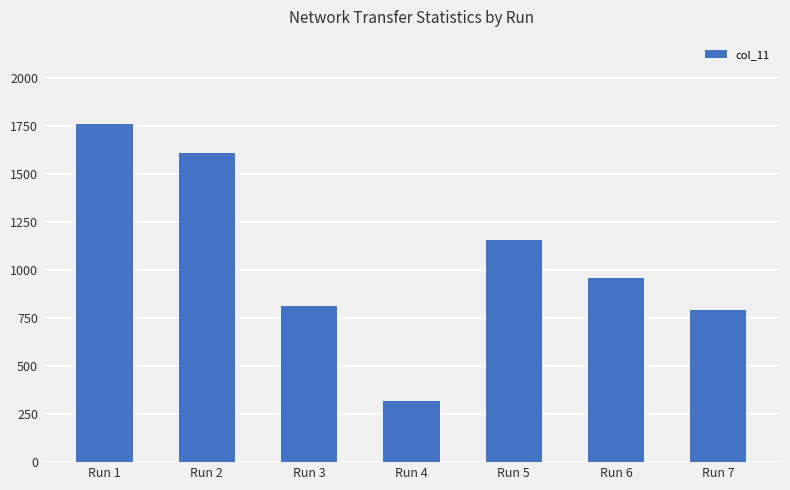

What is the sum of all values?

7402